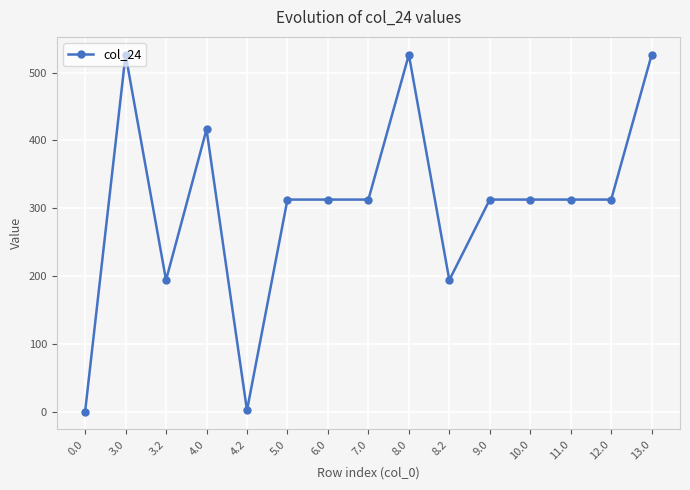

True or false: there are more than 2 points higher than both neighbors.

True